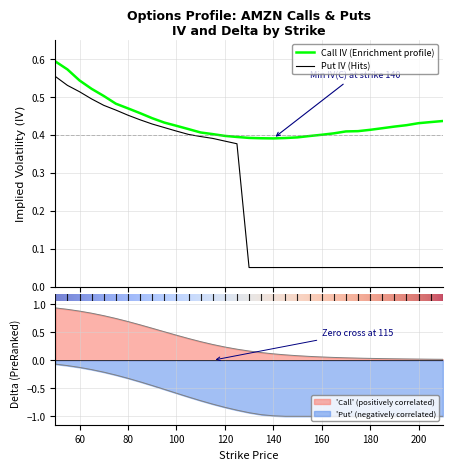

True or false: iv_P and iv_C cross at least once.

False